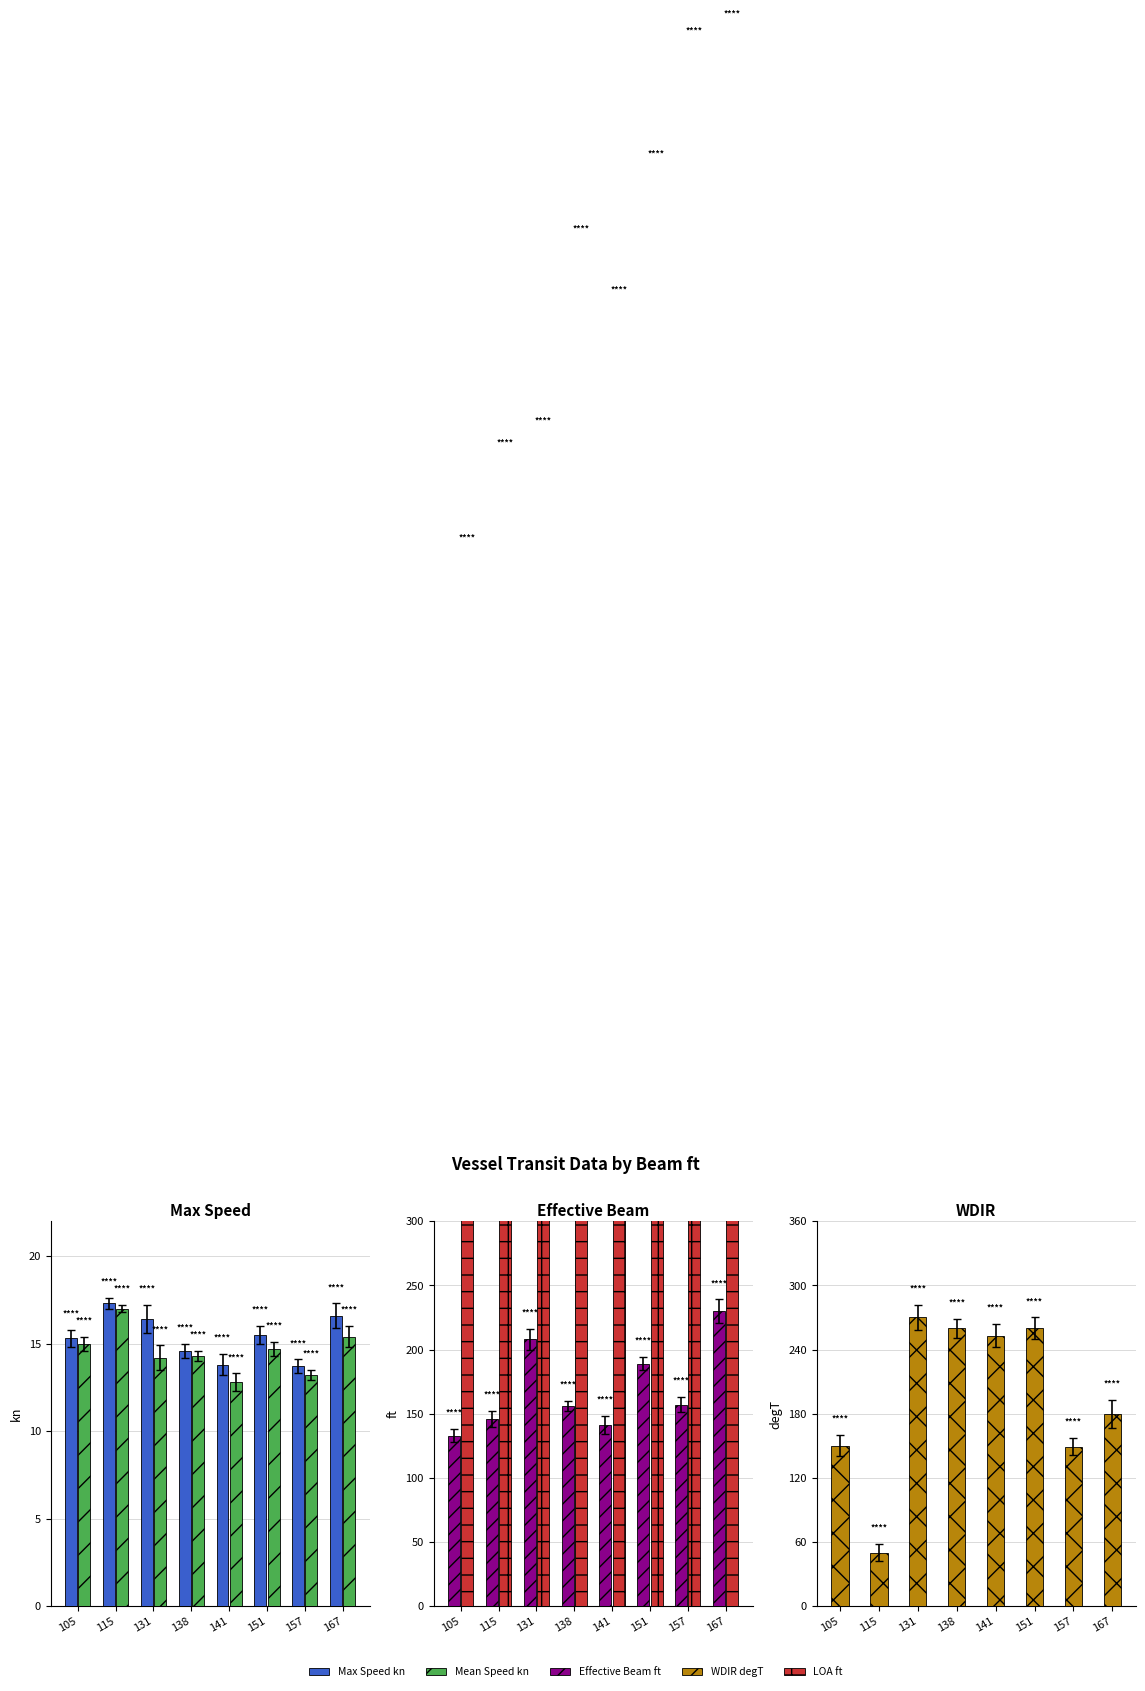

Rank the series at 157 from lowest to highest value.

Mean Speed kn, Max Speed kn, WDIR degT, Effective Beam ft, LOA ft